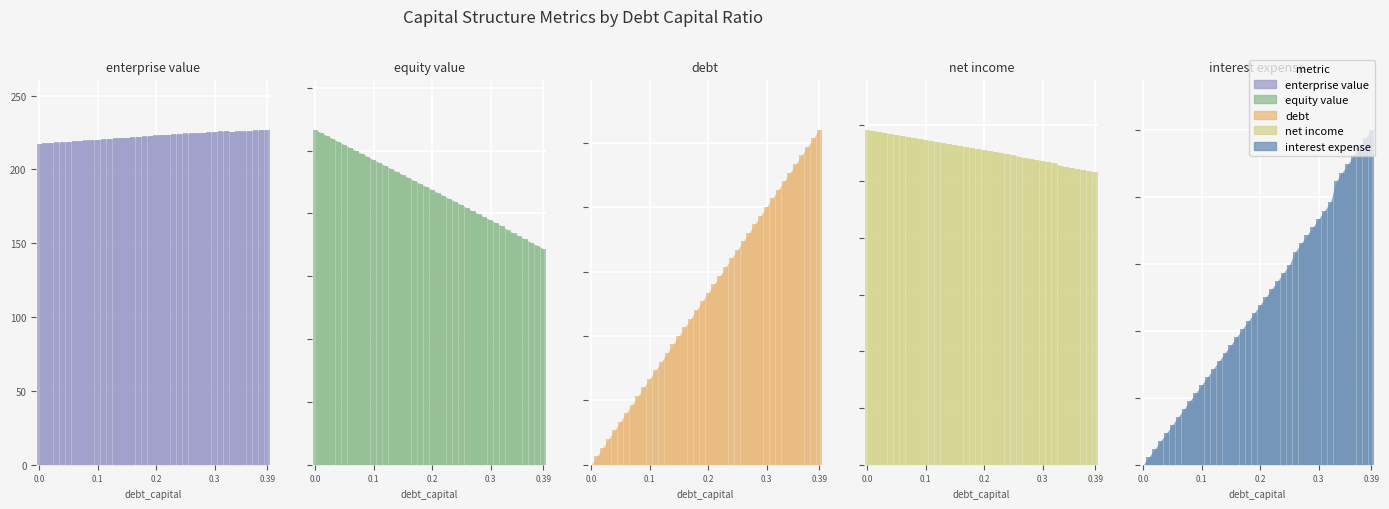

What is the difference between the second highest and second lowest values in the net_income series?

3.6